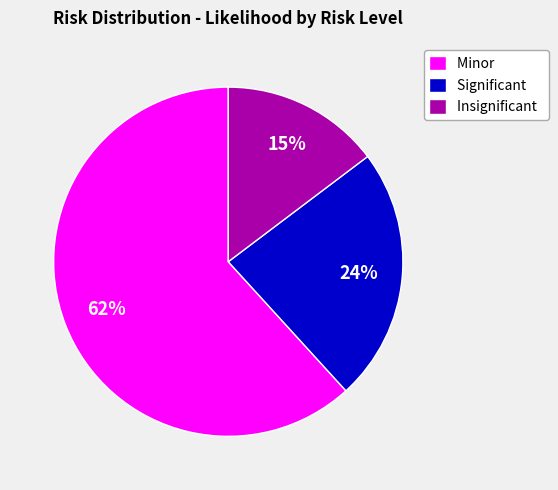

Which category has the smallest portion of the pie?

Insignificant